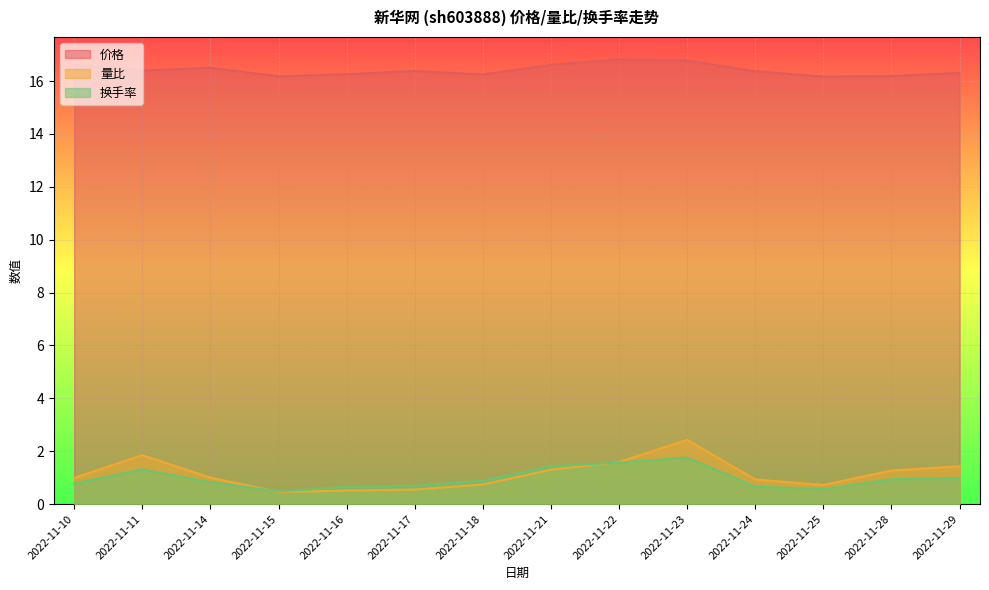

At which label is 量比 closest to 1?

2022-11-14